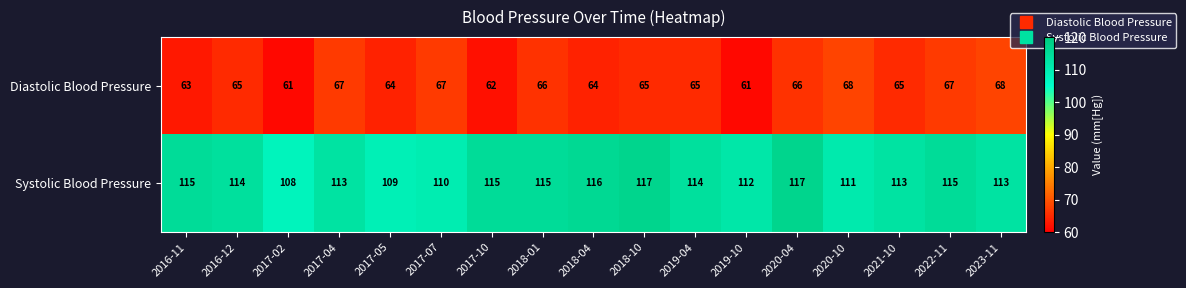

What is the minimum value for Diastolic Blood Pressure?

61